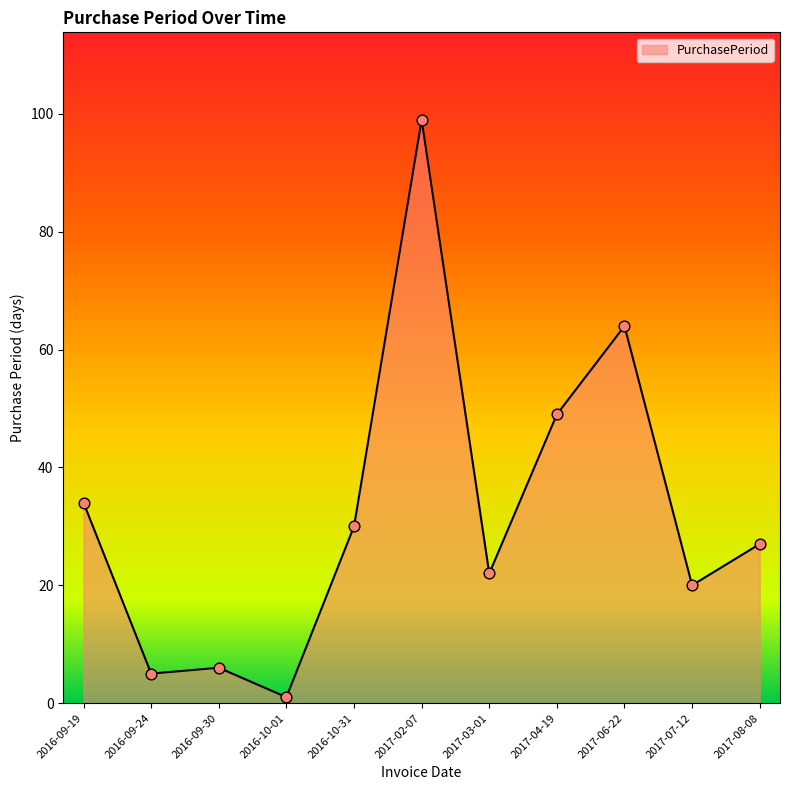

Between 2017-07-12 and 2016-10-01, which is larger?

2017-07-12